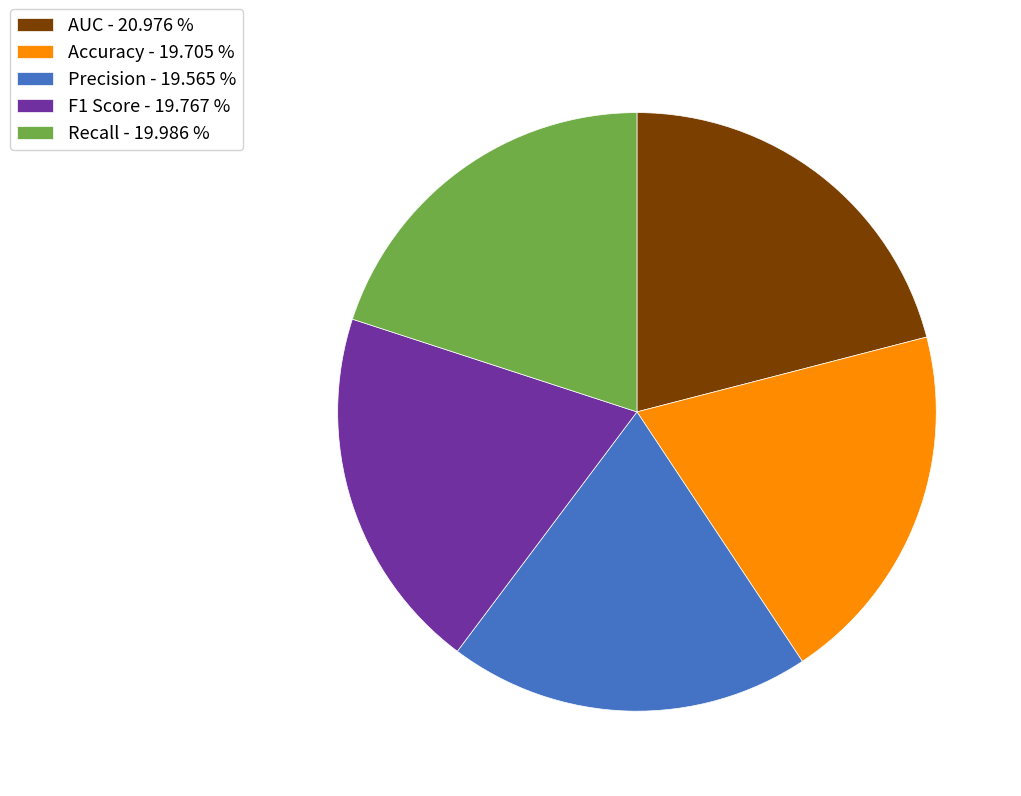

Is there any slice that represents more than half of the pie?

No